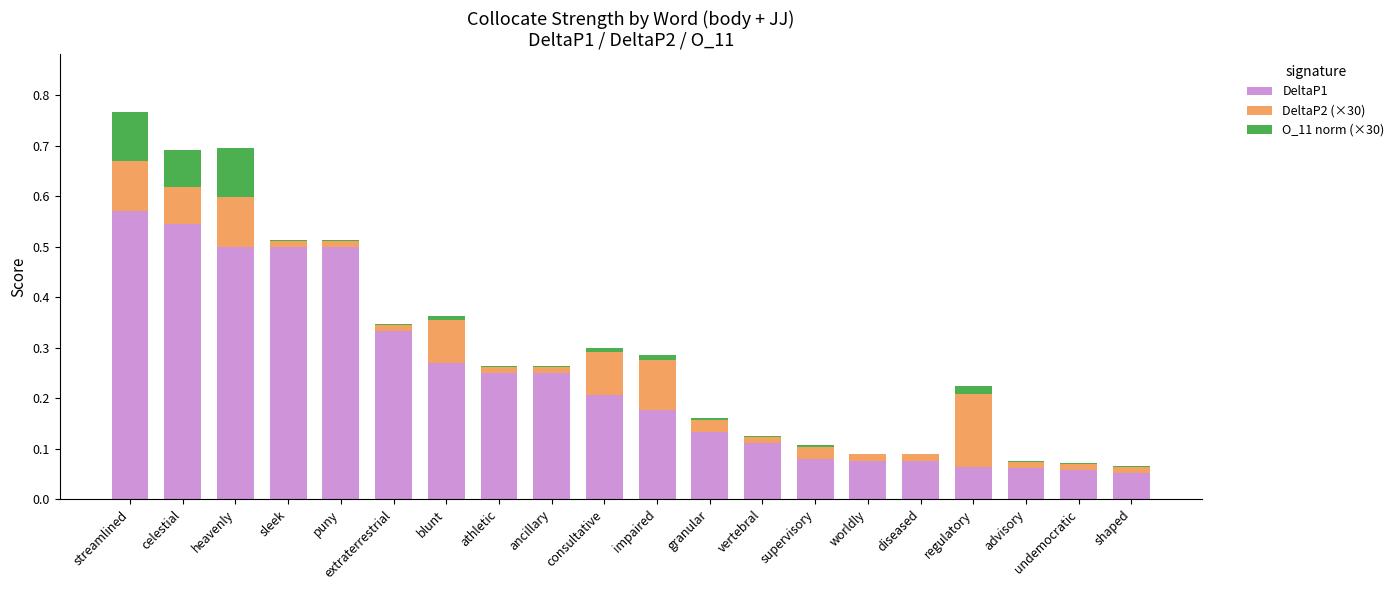

The DeltaP1 series shows 0.5 at puny. True or false?

True